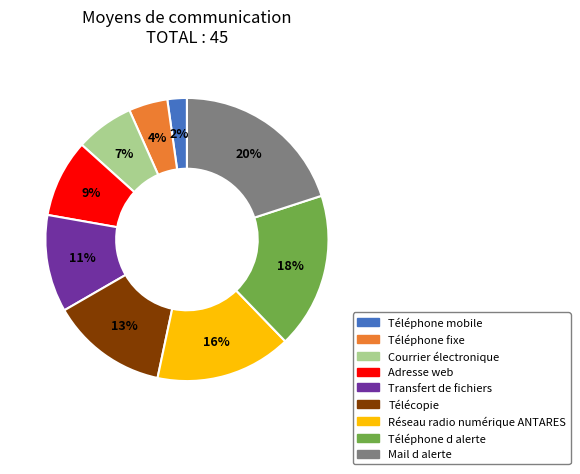

Rank the categories by value from highest to lowest.

Mail d alerte, Téléphone d alerte, Réseau radio numérique ANTARES, Télécopie, Transfert de fichiers, Adresse web, Courrier électronique, Téléphone fixe, Téléphone mobile